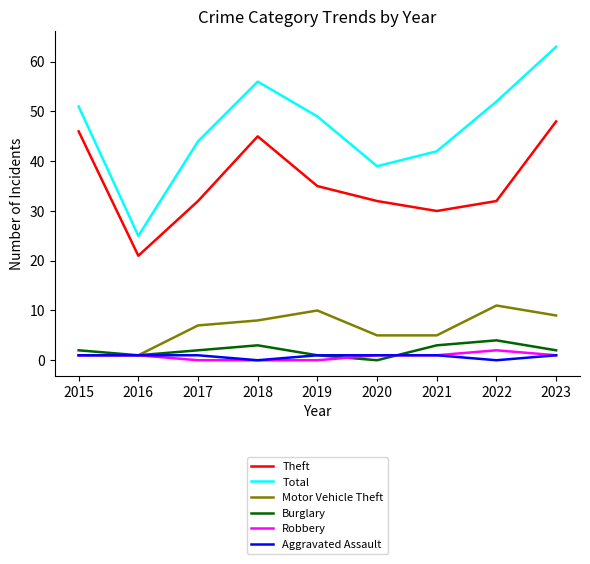

Is it true that Motor Vehicle Theft equals 13 at 2019?

False